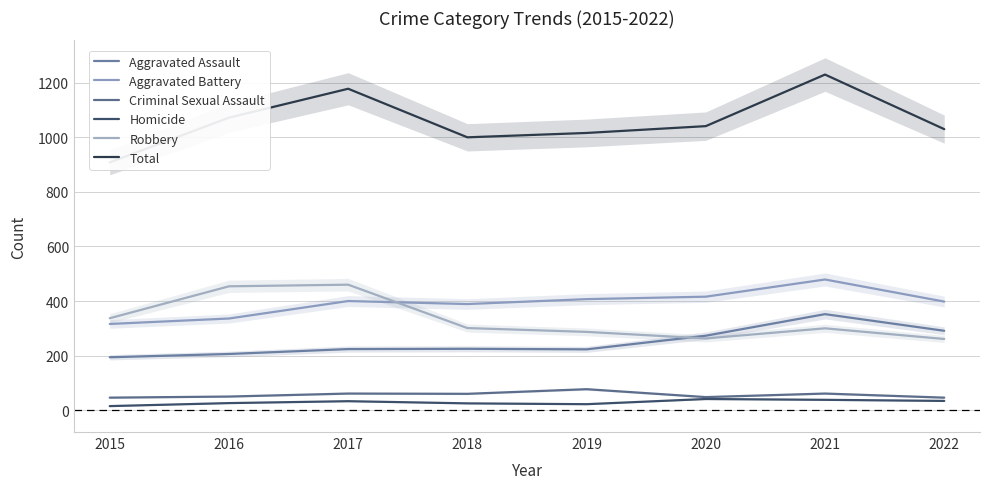

Which has a higher value, 2020 or 2018?

2020